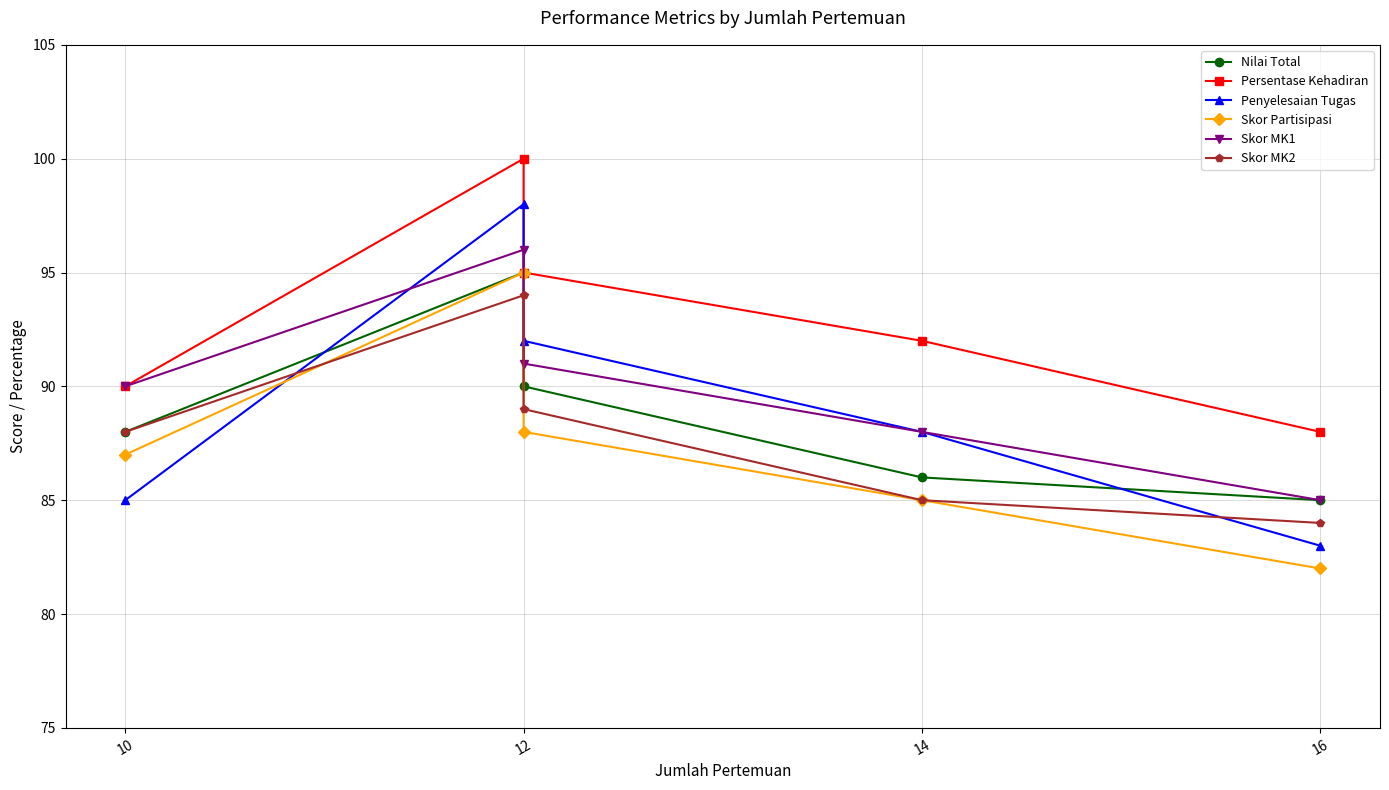

In Persentase Kehadiran, how many points are higher than both neighbors (excluding endpoints)?

1